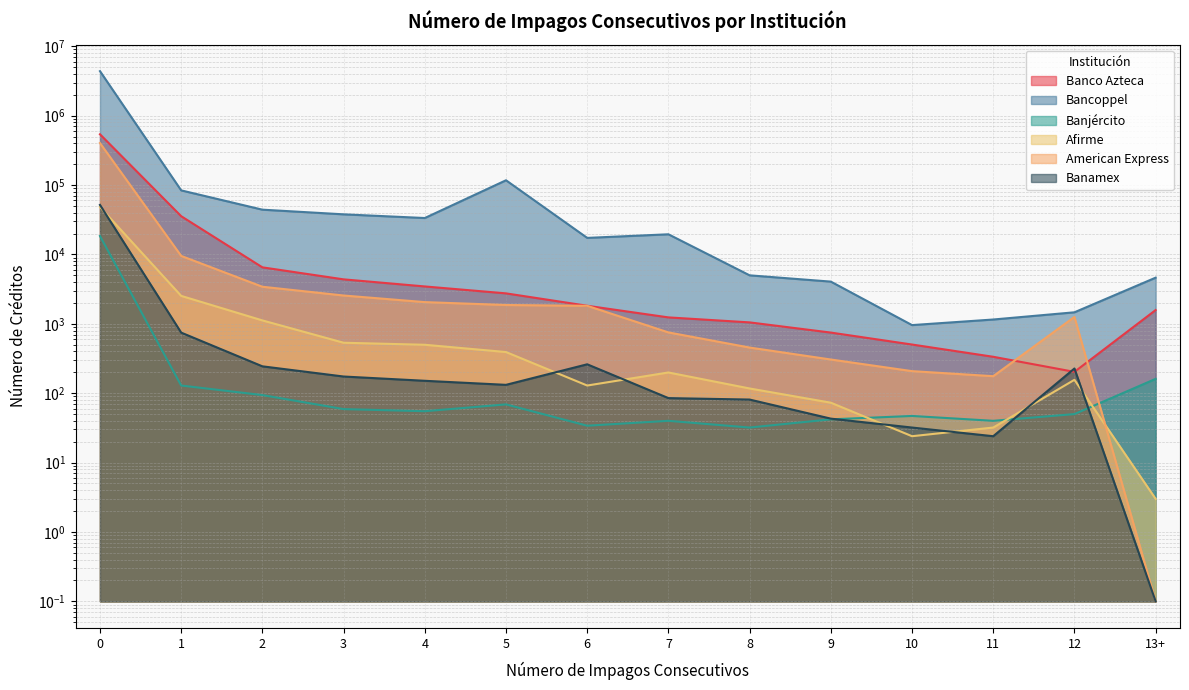

What is the minimum value shown in the chart?

0.1